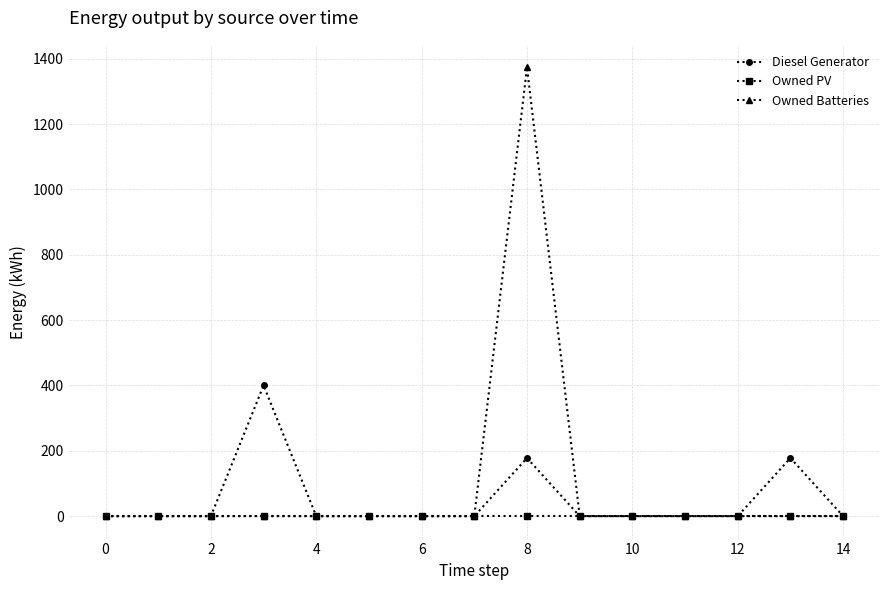

Rank the series by their maximum value, from lowest to highest.

Owned PV, Diesel Generator, Owned Batteries